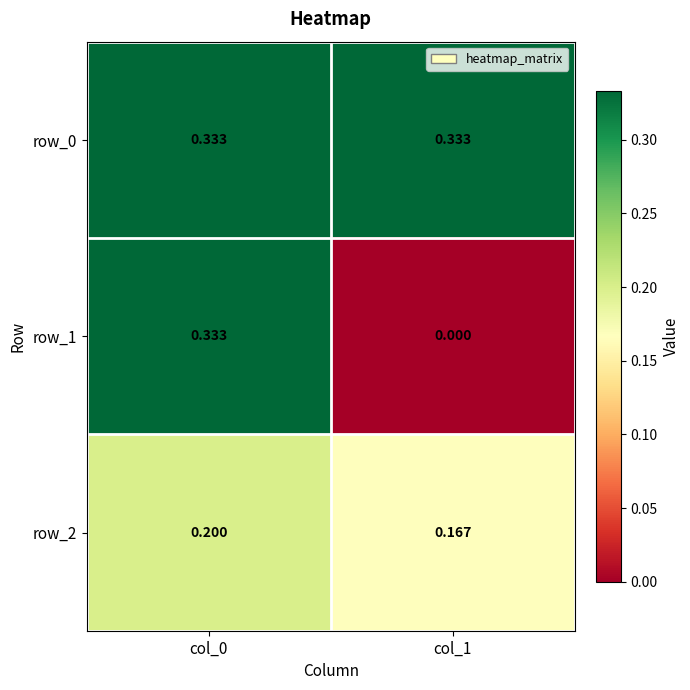

Is the value of row_0 at col_0 greater than the value of row_2 at col_0?

Yes